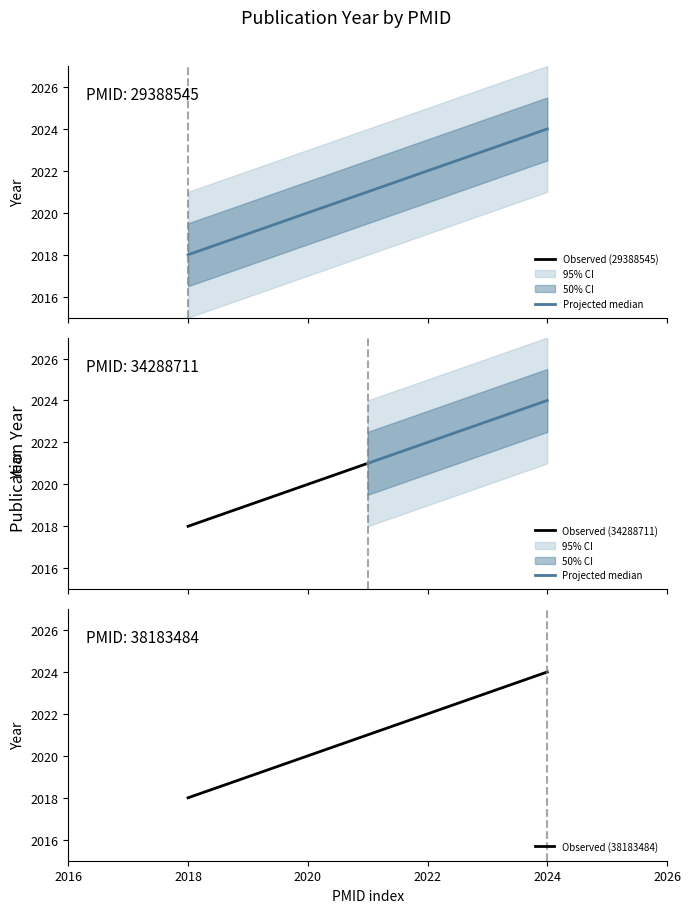

True or false: Observed (38183484) has a value of 2024 at 2024.

True